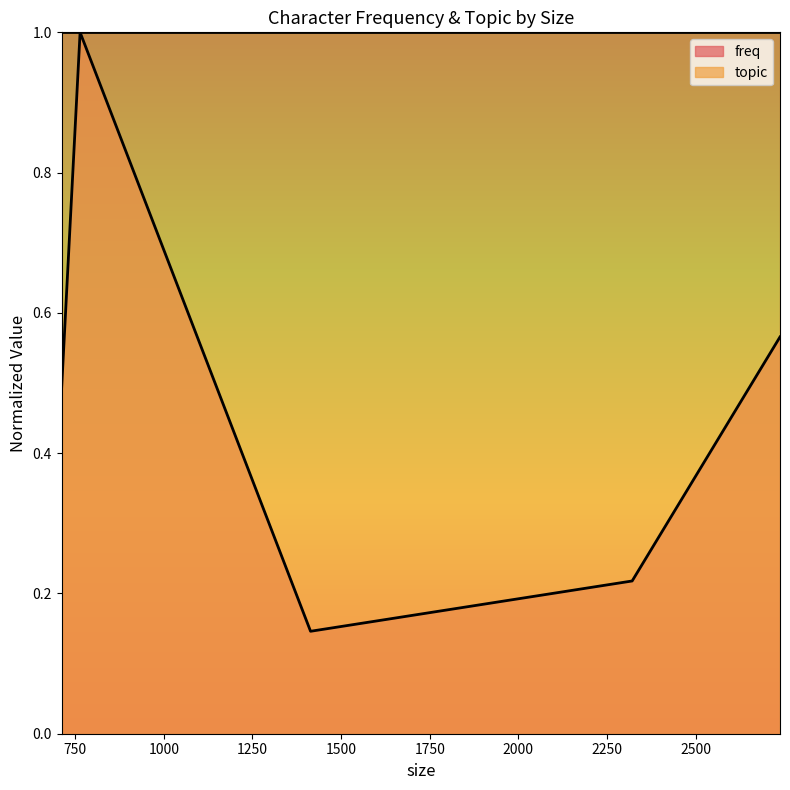

Reading left to right, extract all data points from this chart.

712=0.5	764=1.0	1414=0.1	2321=0.2	2738=0.6